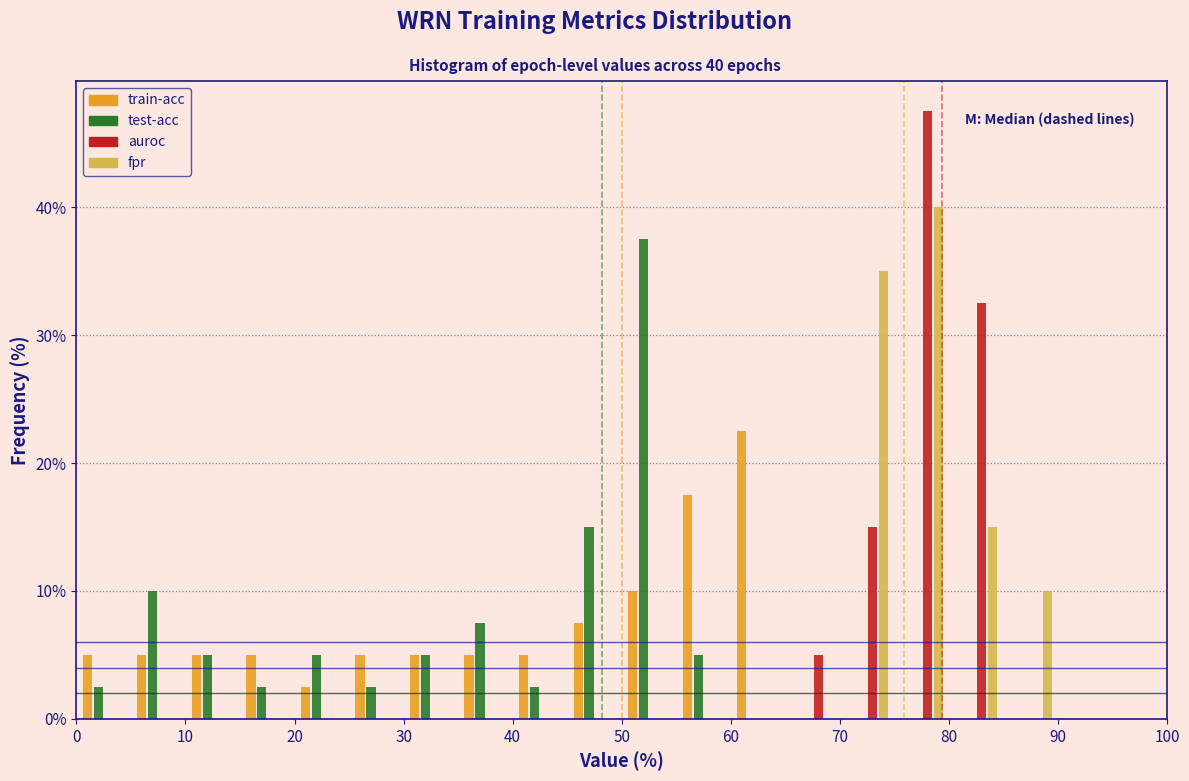

In the train-acc series, which range on the x-axis has the tallest bar?

60 to 65